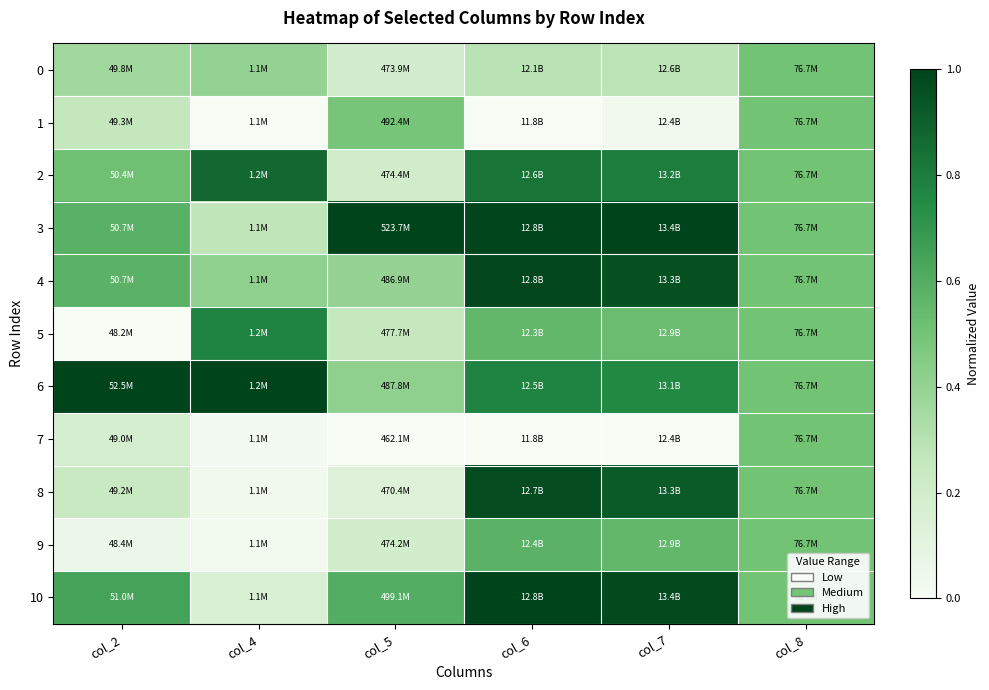

Reading left to right, extract all data points from this chart.

0: col_2=0.4	col_4=0.4	col_5=0.2	col_6=0.3	col_7=0.3	col_8=0.5
1: col_2=0.3	col_4=0.0	col_5=0.5	col_6=0.0	col_7=0.0	col_8=0.5
2: col_2=0.5	col_4=0.9	col_5=0.2	col_6=0.8	col_7=0.8	col_8=0.5
3: col_2=0.6	col_4=0.3	col_5=1.0	col_6=1.0	col_7=1.0	col_8=0.5
4: col_2=0.6	col_4=0.4	col_5=0.4	col_6=1.0	col_7=1.0	col_8=0.5
5: col_2=0.0	col_4=0.8	col_5=0.3	col_6=0.6	col_7=0.5	col_8=0.5
6: col_2=1.0	col_4=1.0	col_5=0.4	col_6=0.8	col_7=0.8	col_8=0.5
7: col_2=0.2	col_4=0.0	col_5=0.0	col_6=0.0	col_7=0.0	col_8=0.5
8: col_2=0.2	col_4=0.0	col_5=0.1	col_6=1.0	col_7=0.9	col_8=0.5
9: col_2=0.1	col_4=0.0	col_5=0.2	col_6=0.6	col_7=0.6	col_8=0.5
10: col_2=0.6	col_4=0.2	col_5=0.6	col_6=1.0	col_7=1.0	col_8=0.5